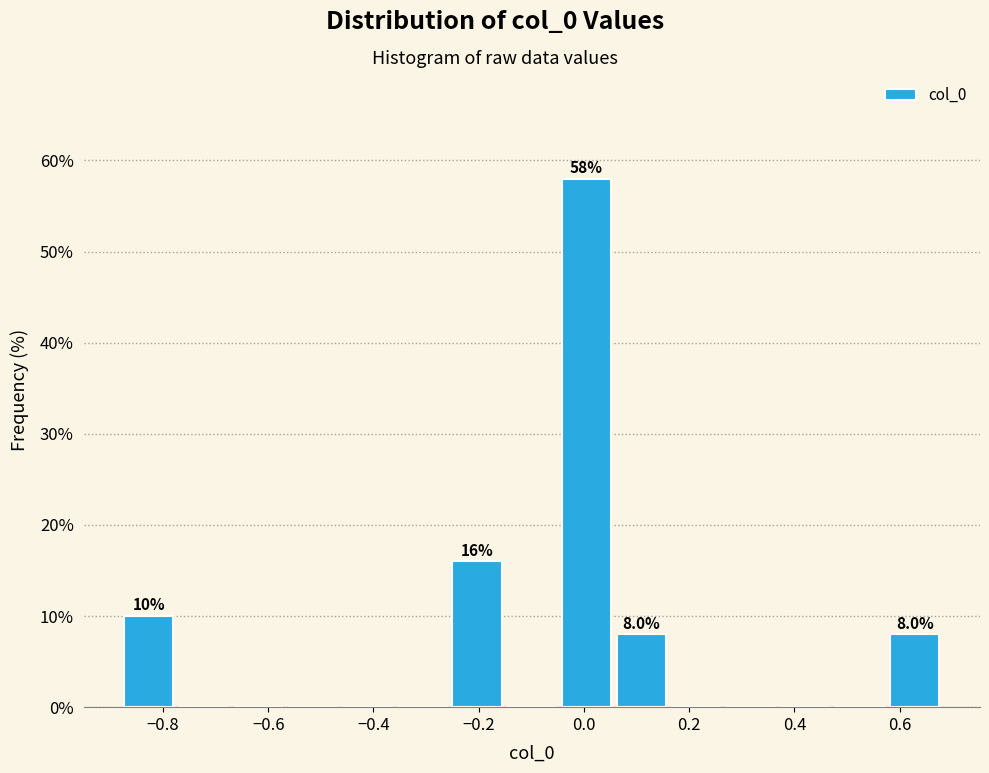

Over which range of the x-axis is the bar tallest?

-0.04 to 0.06